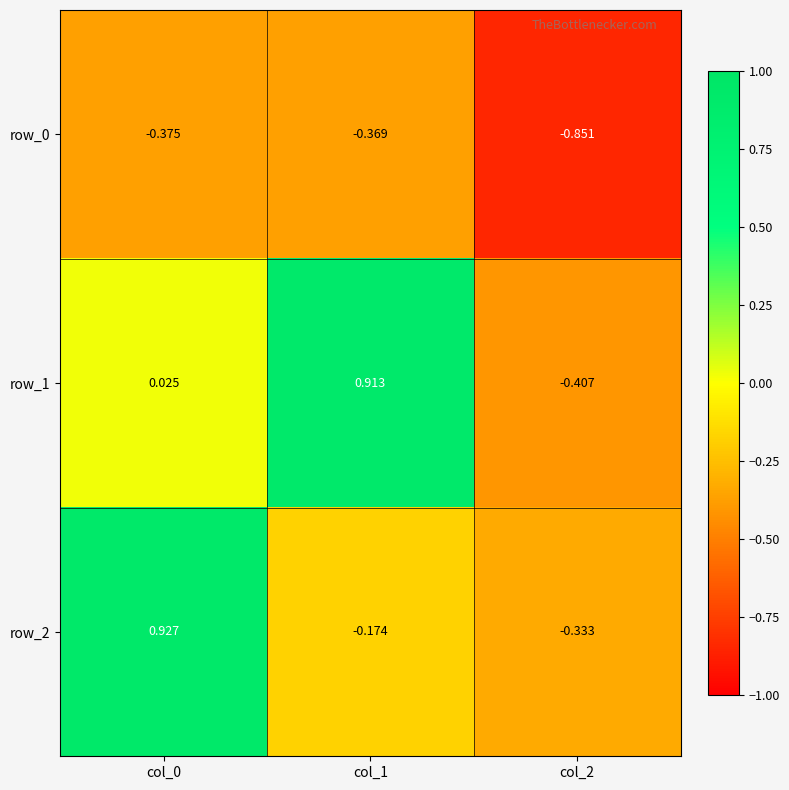

How many values in the row_1 series exceed 0?

2